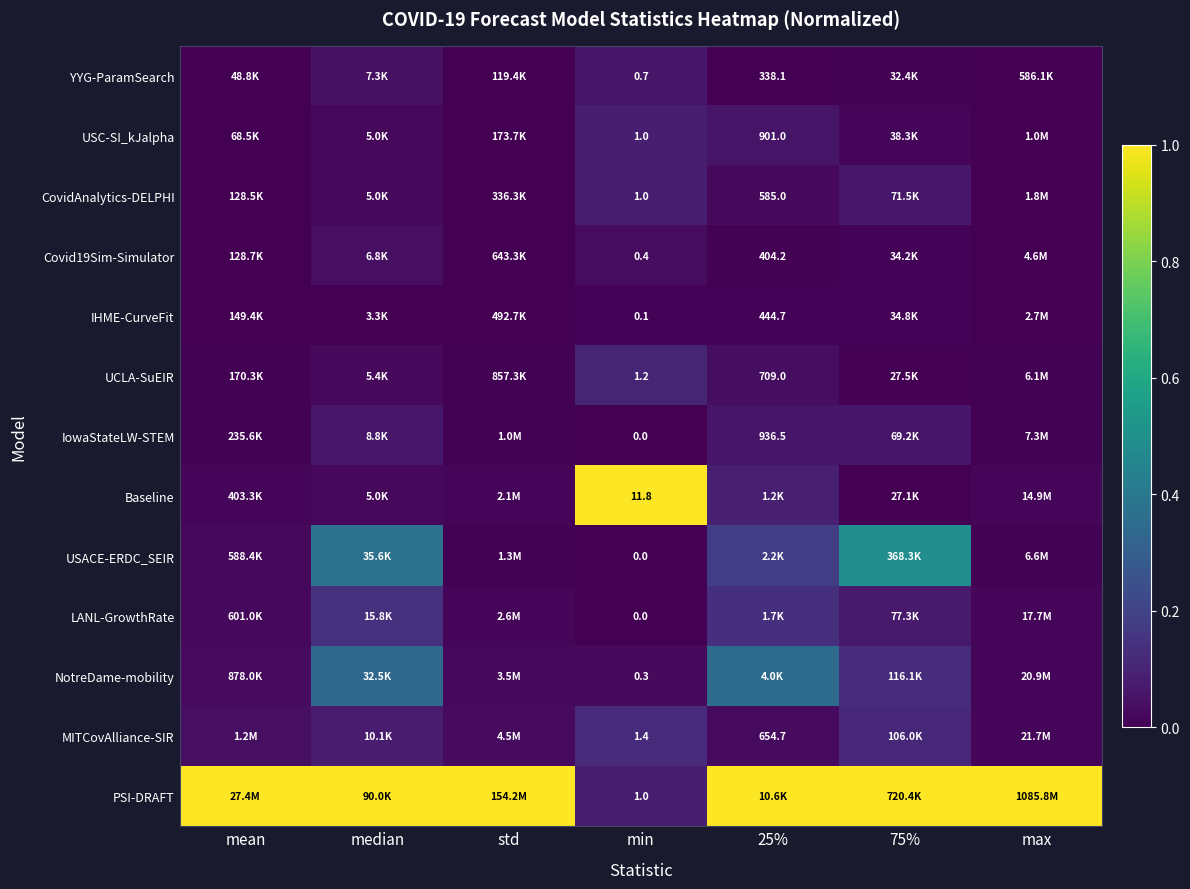

List the series in order of their peak value, lowest first.

IHME-CurveFit, Covid19Sim-Simulator, YYG-ParamSearch, IowaStateLW-STEM, USC-SI_kJalpha, CovidAnalytics-DELPHI, UCLA-SuEIR, MITCovAlliance-SIR, LANL-GrowthRate, NotreDame-mobility, USACE-ERDC_SEIR, Baseline, PSI-DRAFT